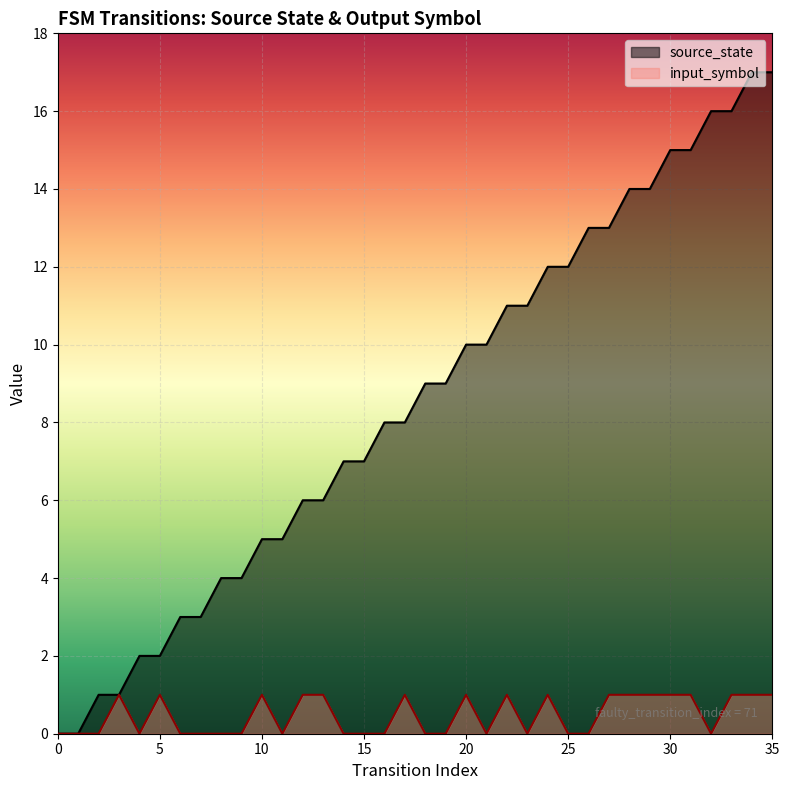

What is the value of the input_symbol point at the 18th from the left?

1